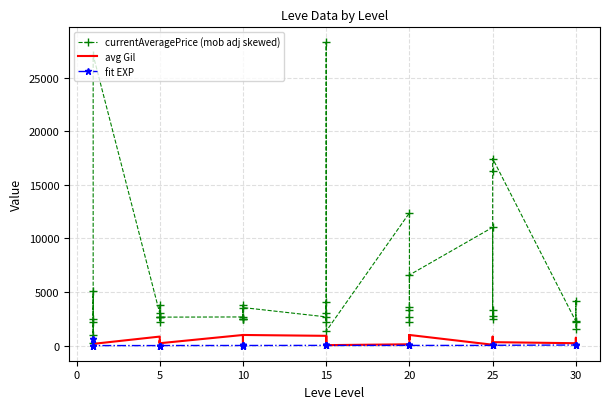

Is the value of currentAveragePrice (mob adj skewed) at 5 greater than the value of fit EXP at 25?

Yes